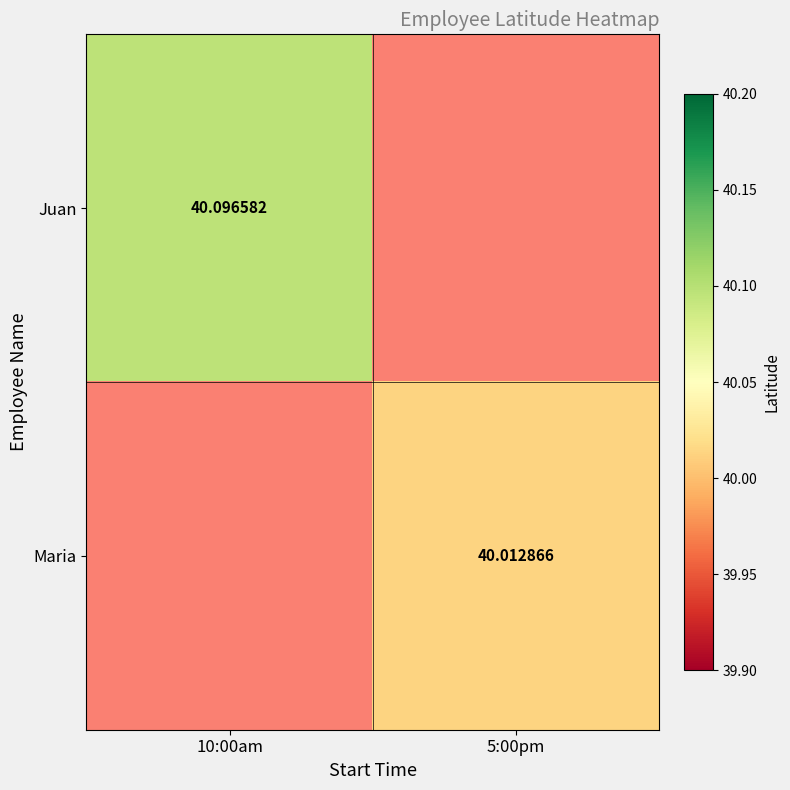

Count the number of categories in the chart.

2